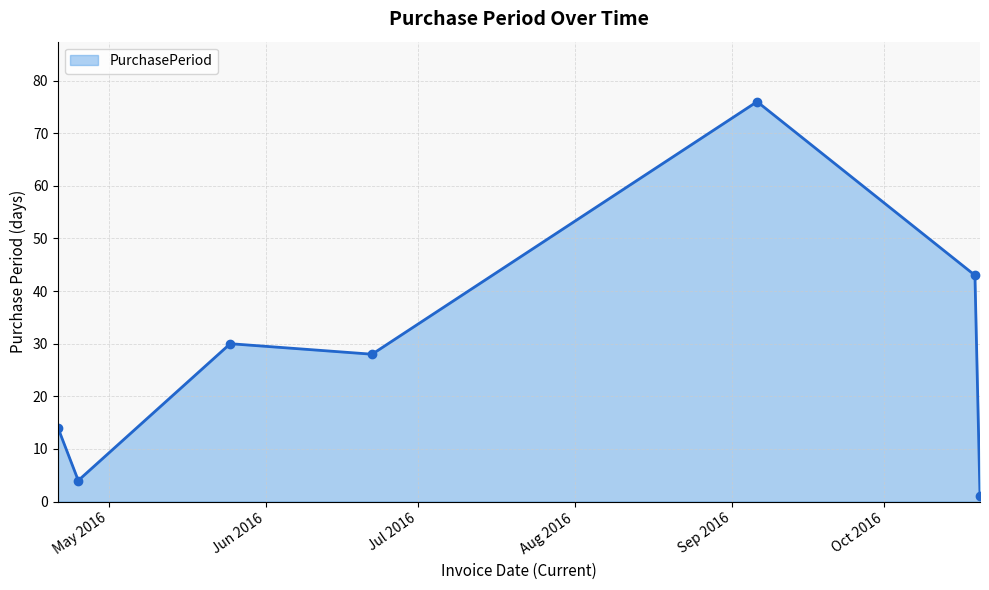

Count the number of data series in this chart.

1